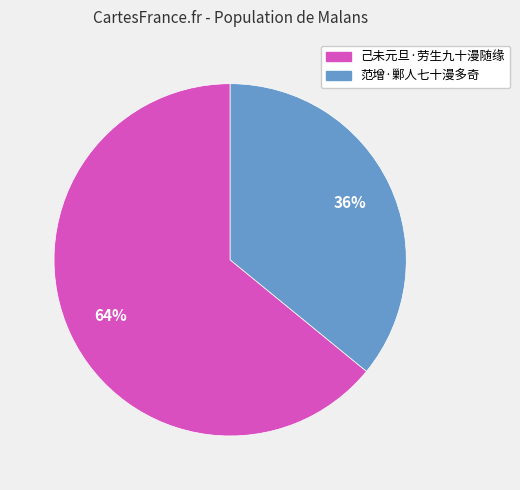

What percentage is the 己未元旦·劳生九十漫随缘 slice, to the nearest percent?

64%